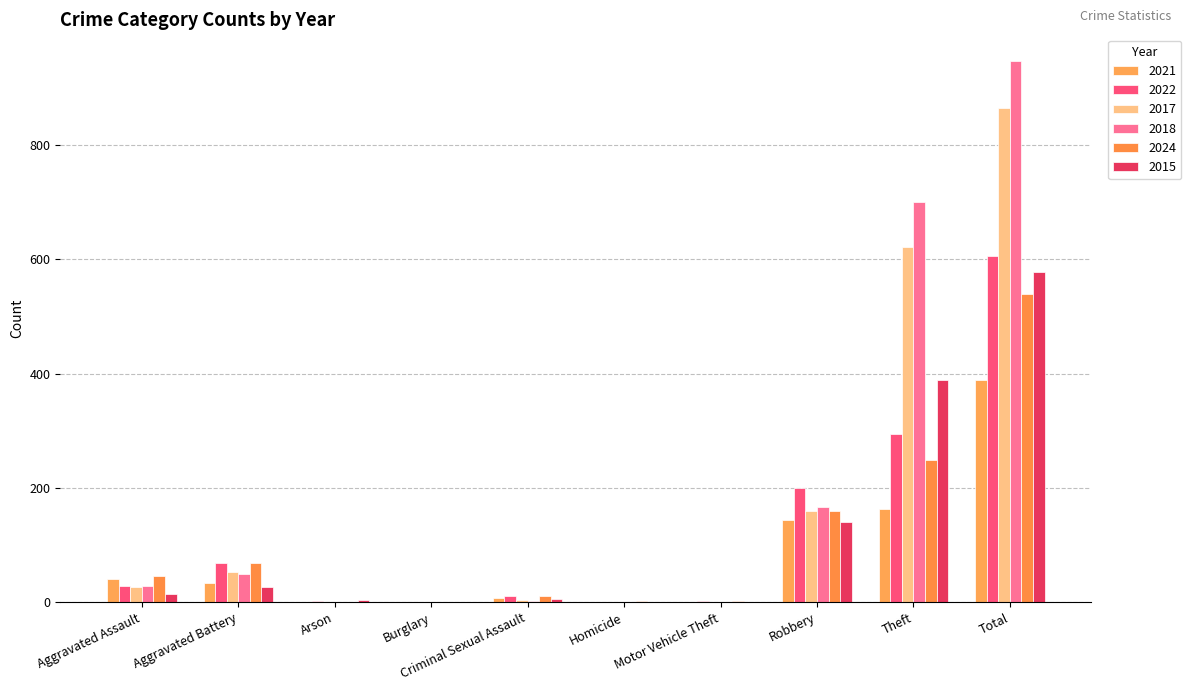

Which series has the largest total across all categories?

2018